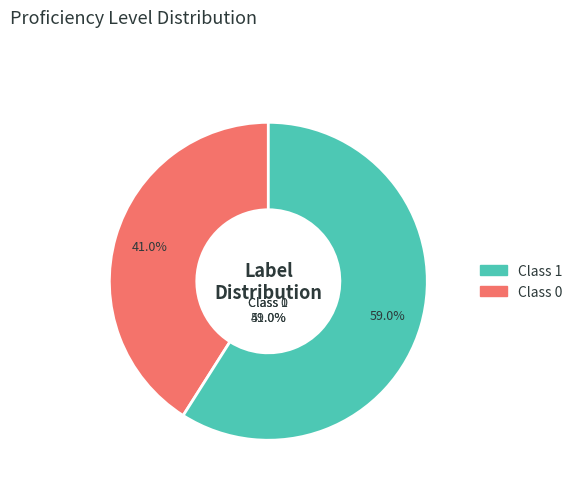

Which category has the smallest portion of the pie?

label_0